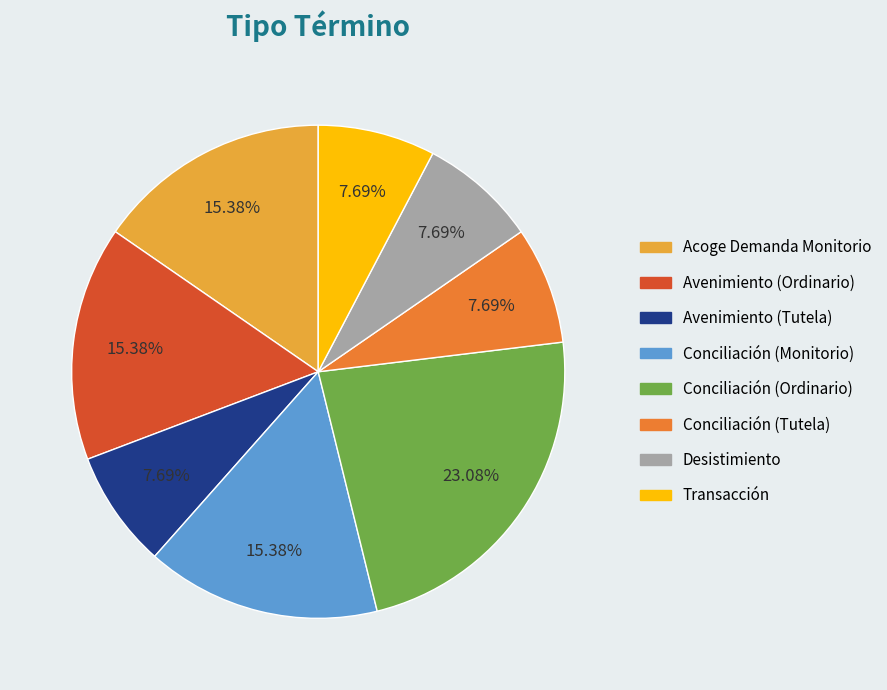

To the nearest percent, what is the average slice percentage?

12%